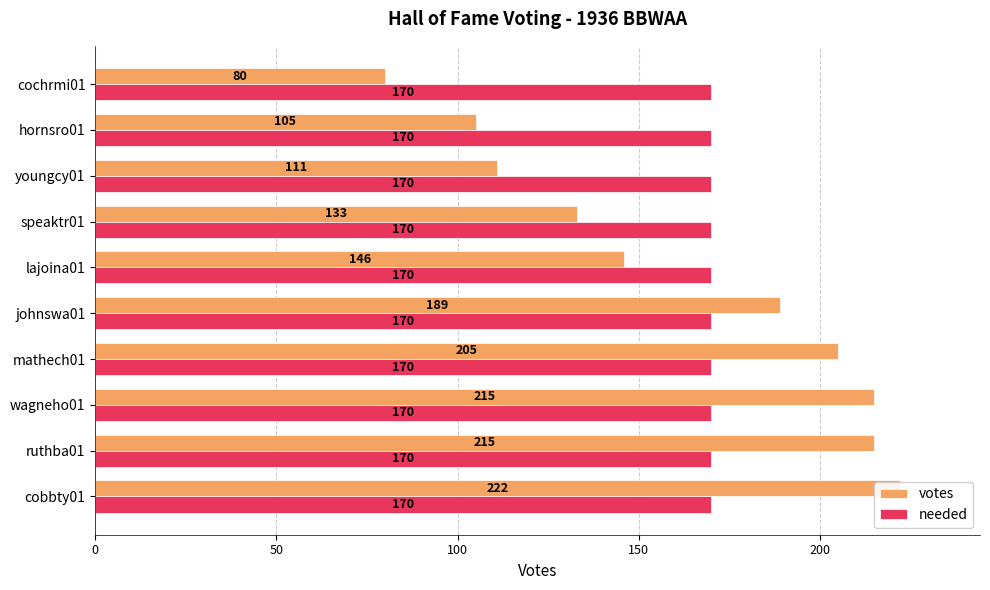

Is the value of needed at 50 greater than the value of votes at 6?

No